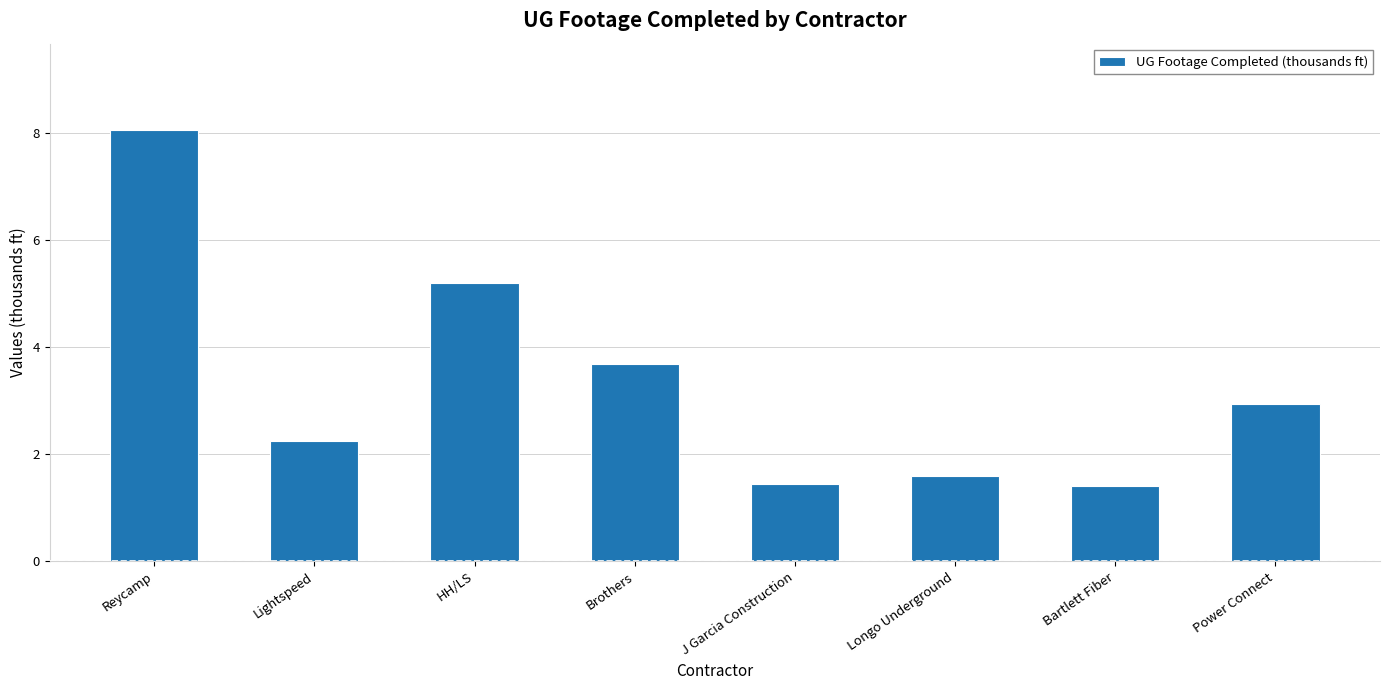

What is the label of the 4th bar from the left?

Brothers